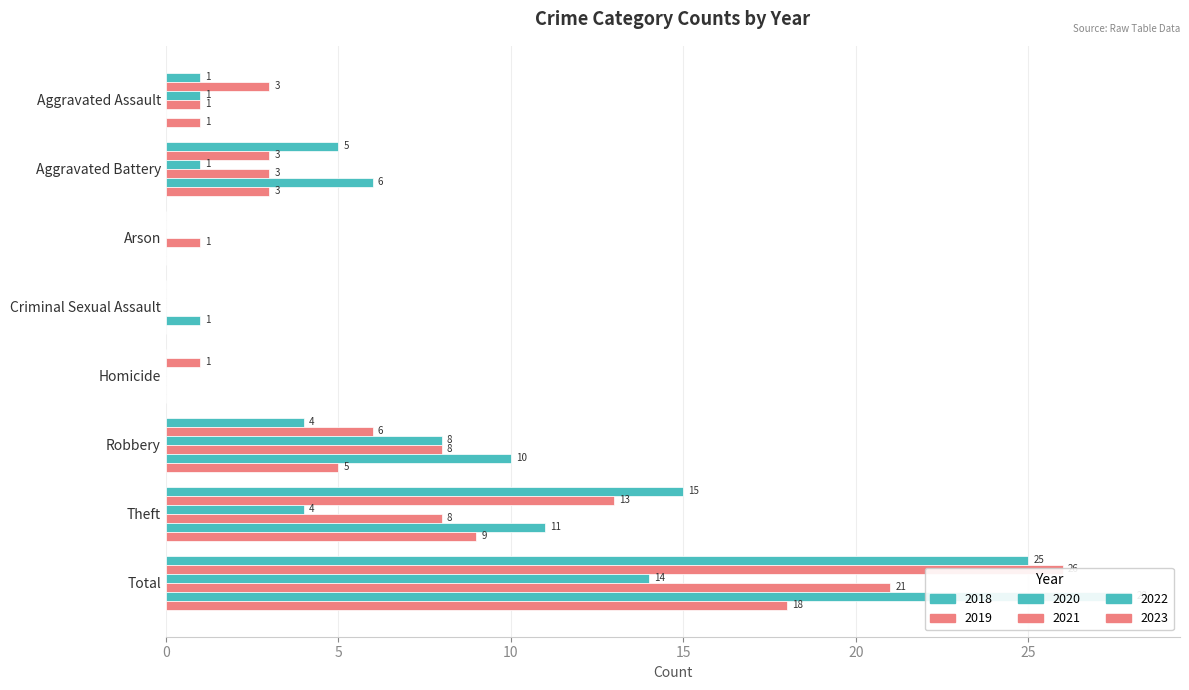

The value of 2020 at Homicide is 0. True or false?

True